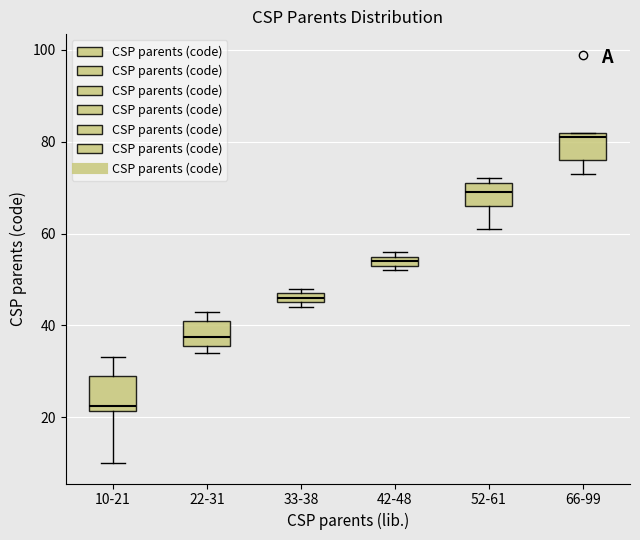

Where is the upper edge of the box for 66-99 on the y-axis? The values are not printed on the chart, so give them approximately, as read against the axis.

82